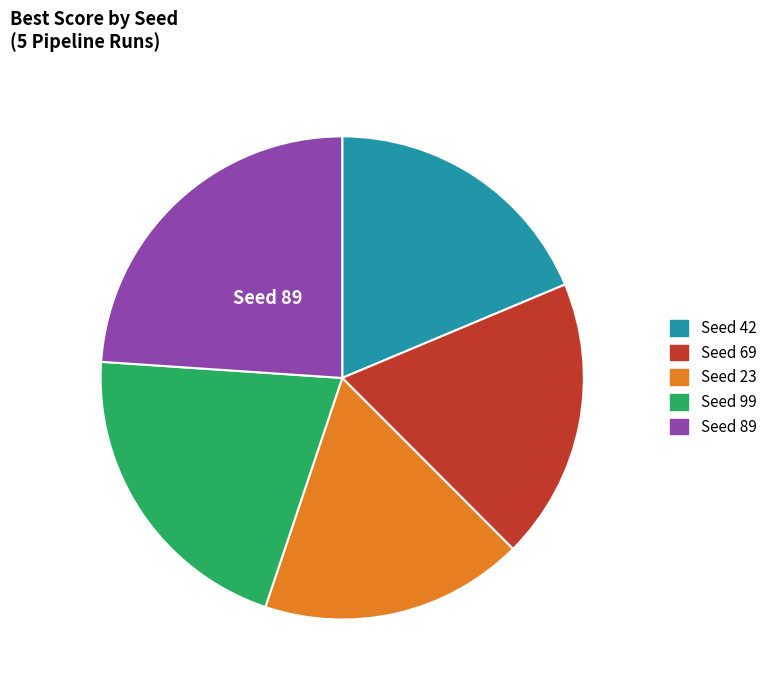

Which category has the smallest portion of the pie?

Seed 23